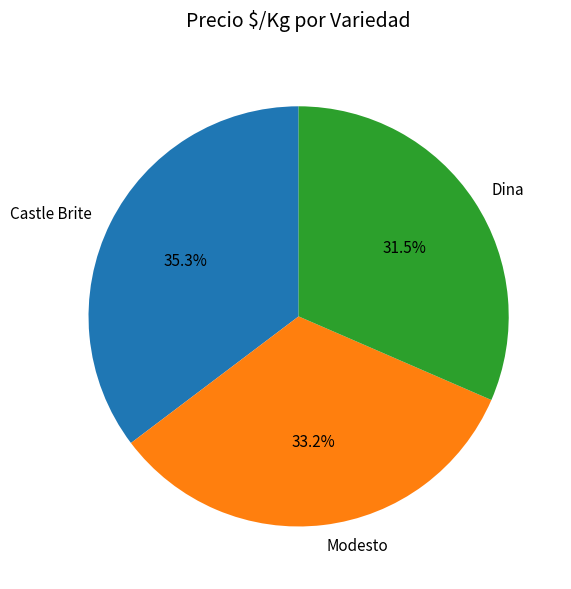

What is the total percentage of Modesto and Dina?

64.7%